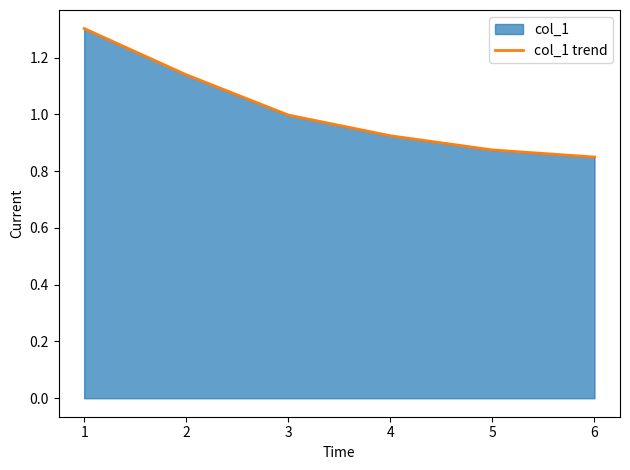

Rank the categories by value from highest to lowest.

1, 2, 3, 4, 5, 6